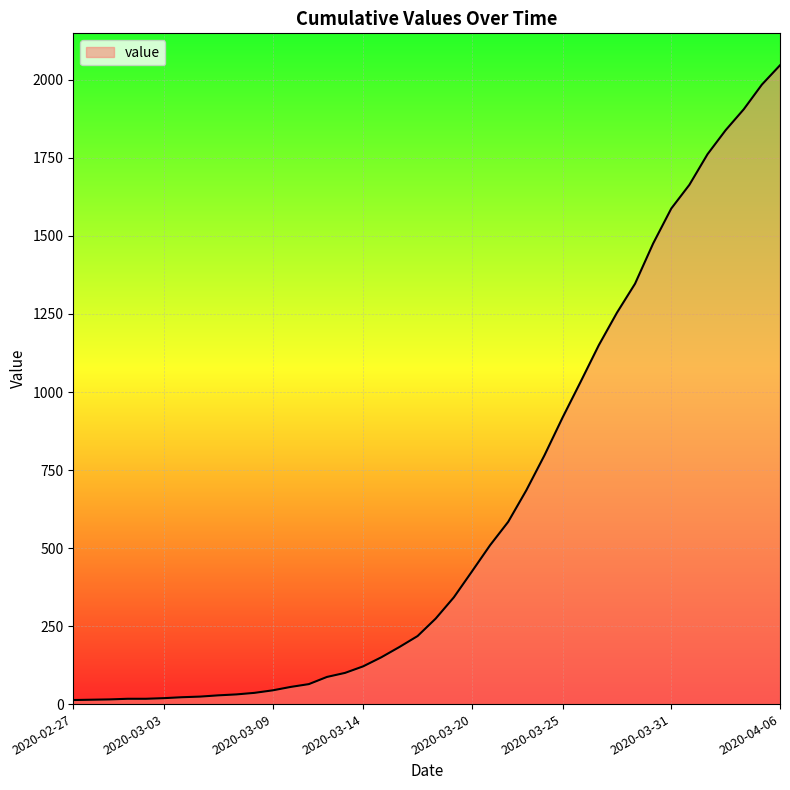

Does the chart display data point markers on the line(s)?

No